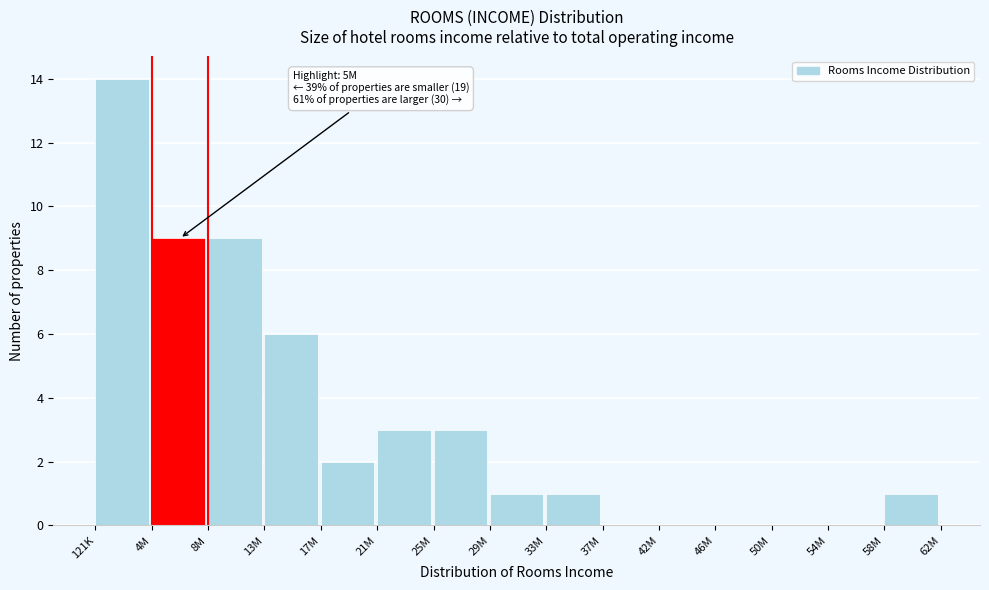

Reading left to right, transcribe all the data shown in this chart.

121K=14	4M=9	8M=9	13M=6	17M=2	21M=3	25M=3	29M=1	33M=1	37M=0	42M=0	46M=0	50M=0	54M=0	58M=1